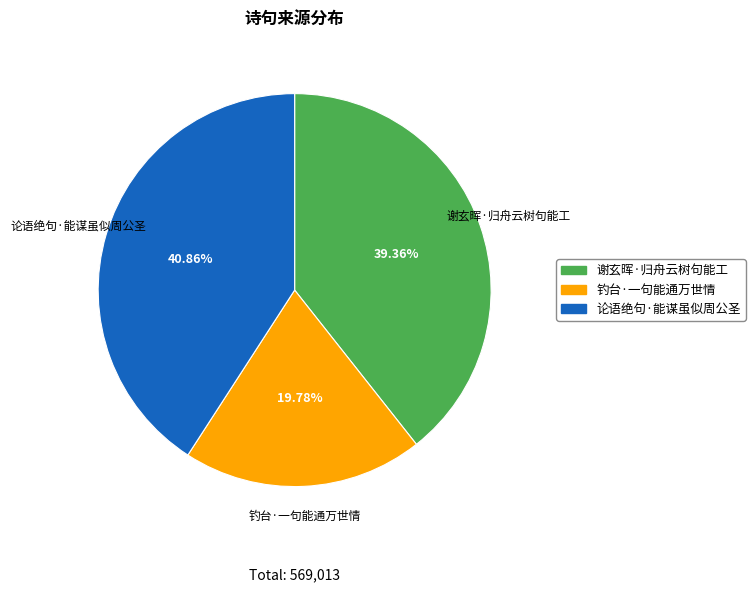

To the nearest percent, what is the average slice percentage?

33%